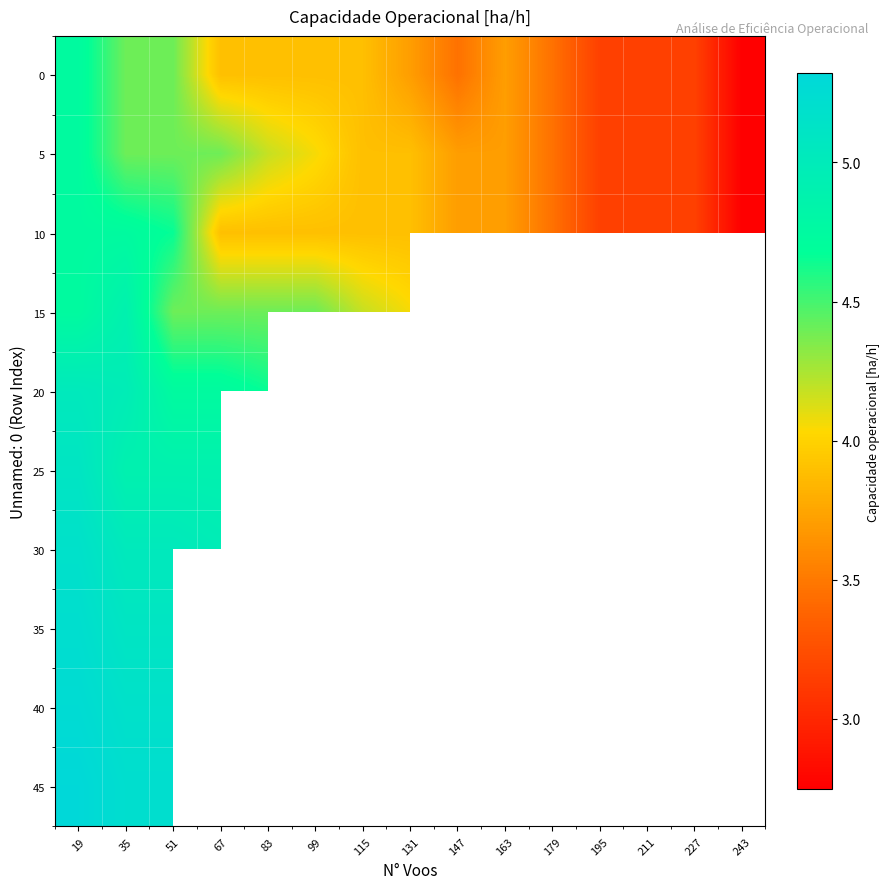

True or false: 5 has a value of 1.8 at 163.

False